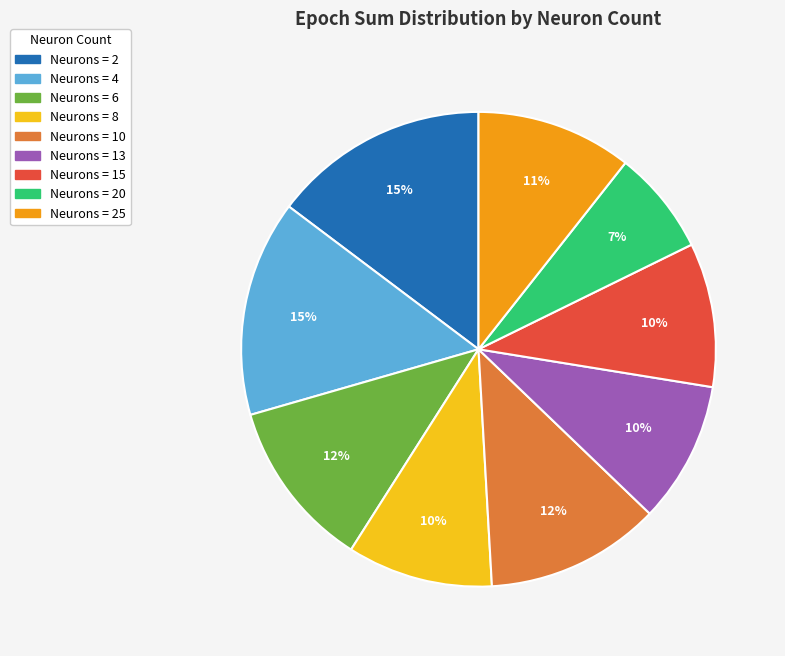

Count the number of slices in the pie.

9